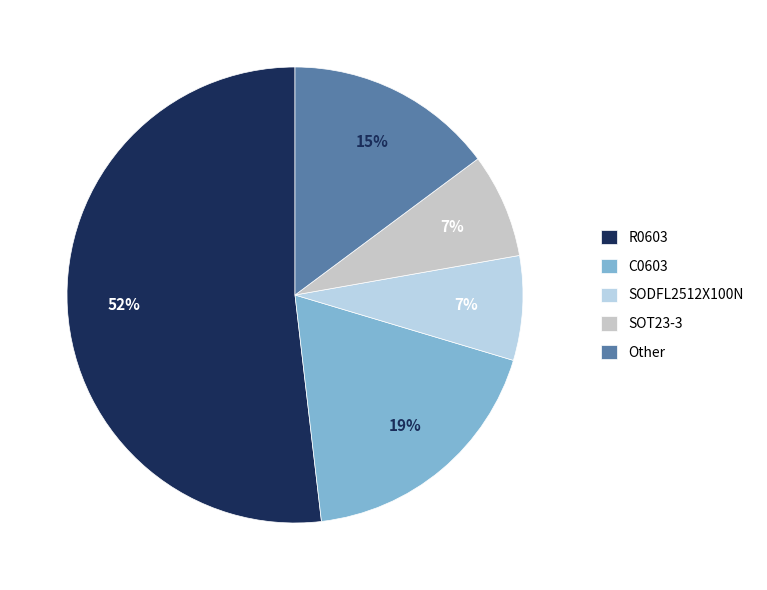

What is the majority slice?

R0603